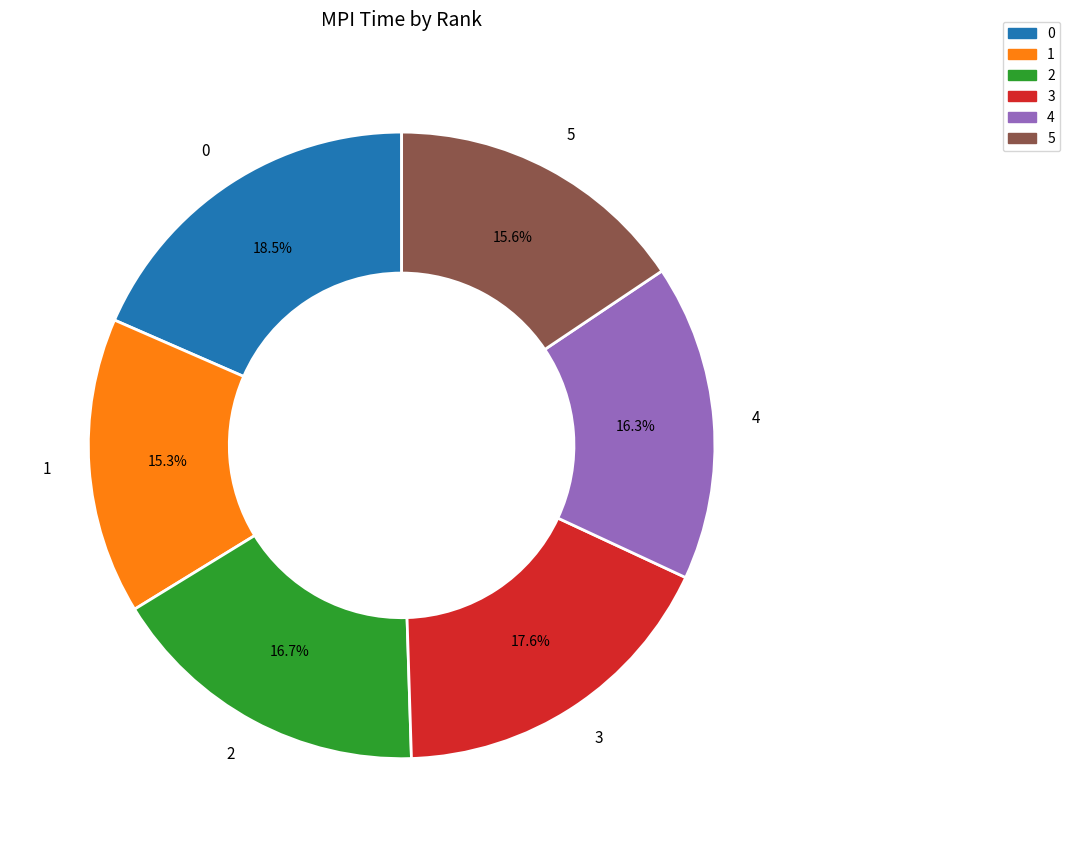

To the nearest percent, what is the combined percentage of 4 and 3?

34%